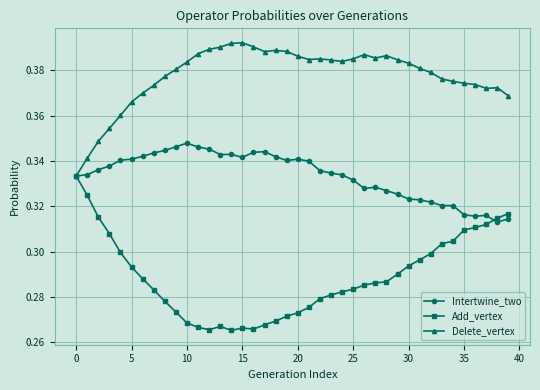

Which series has the widest spread of values?

Add_vertex